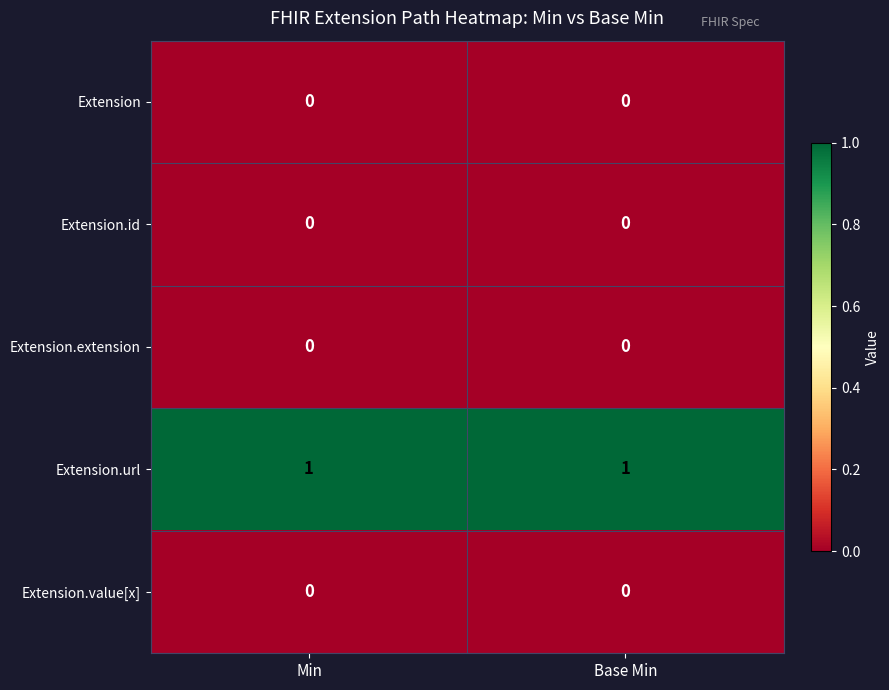

Reading left to right, what are all the values shown in this chart?

Extension: Min=0	Base Min=0
Extension.id: Min=0	Base Min=0
Extension.extension: Min=0	Base Min=0
Extension.url: Min=1	Base Min=1
Extension.value[x]: Min=0	Base Min=0